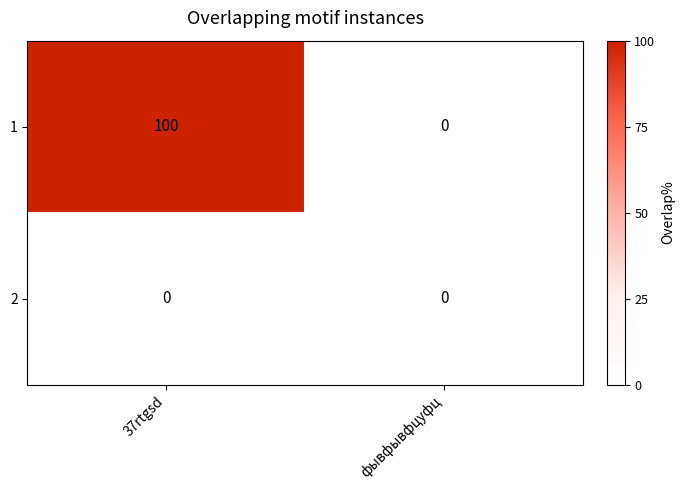

Which series has the widest spread of values?

1